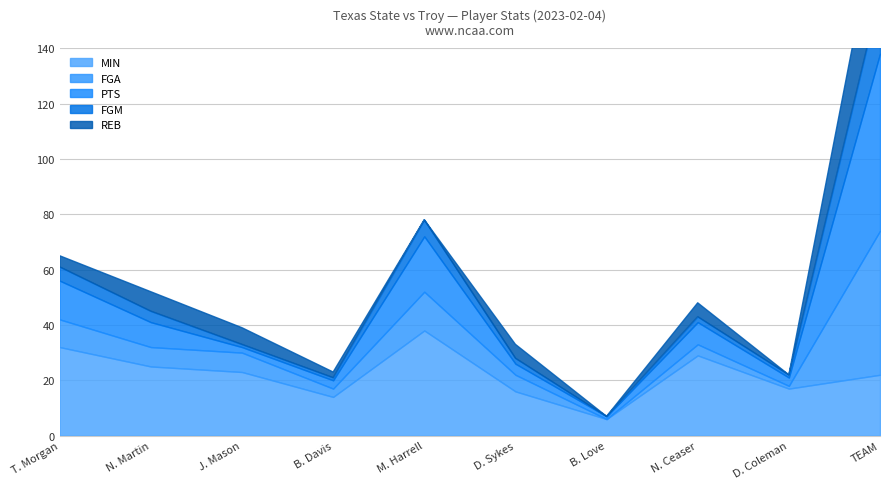

How many data points in MIN are above 23?

4